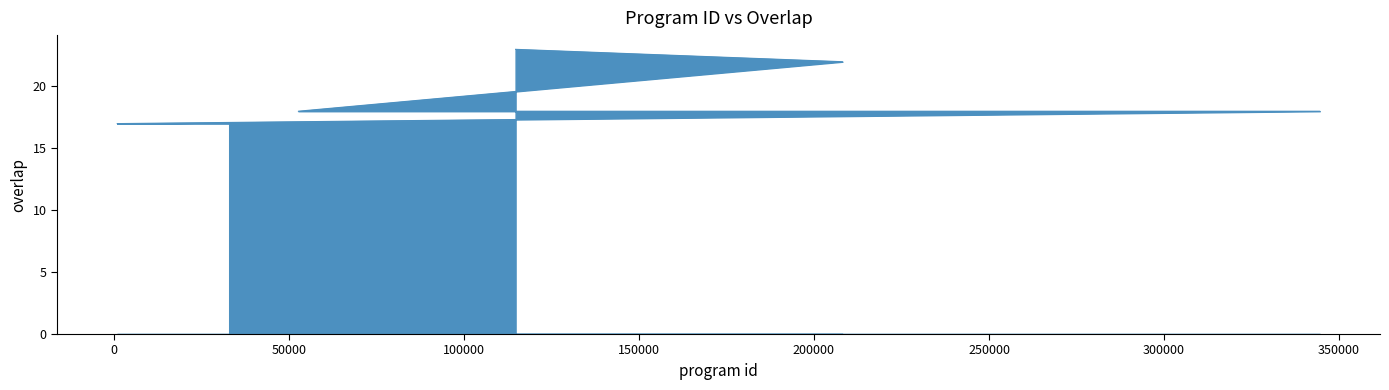

What is the maximum value shown in the chart?

23